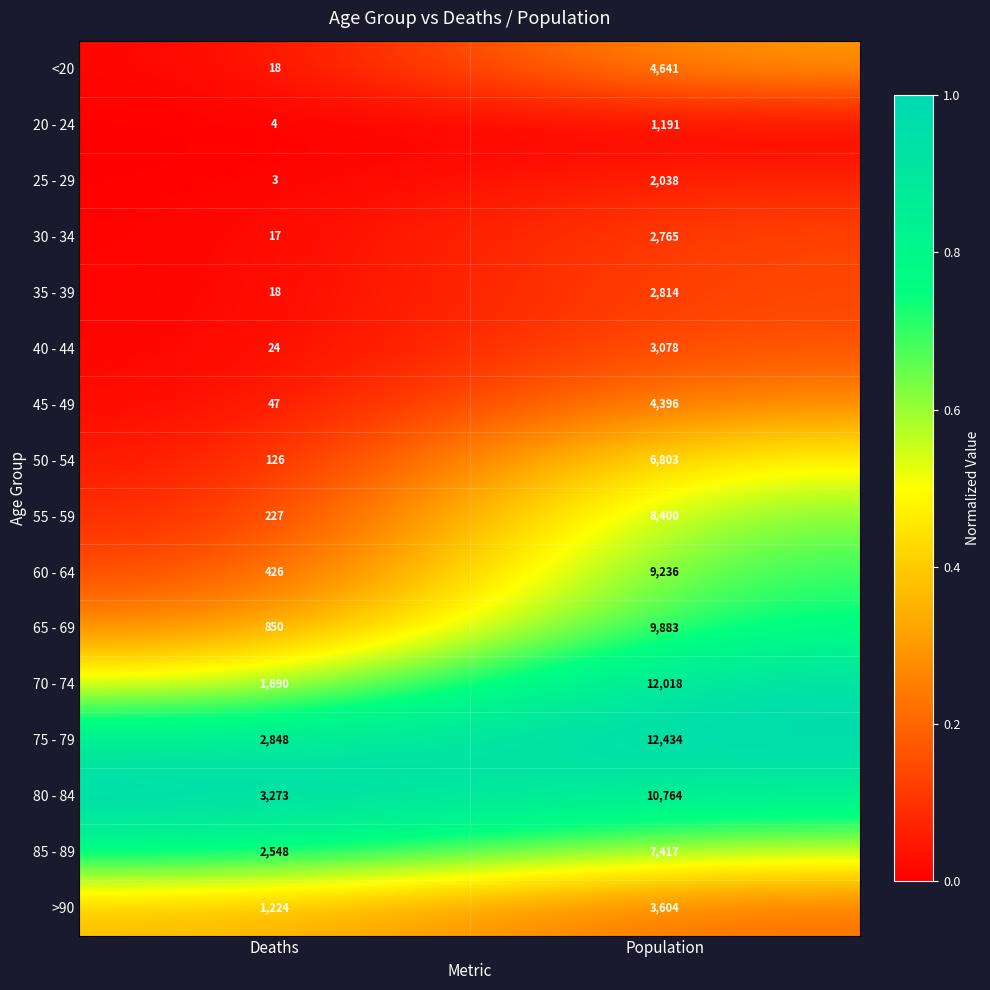

True or false: >90 has a value of 1224 at Deaths.

True